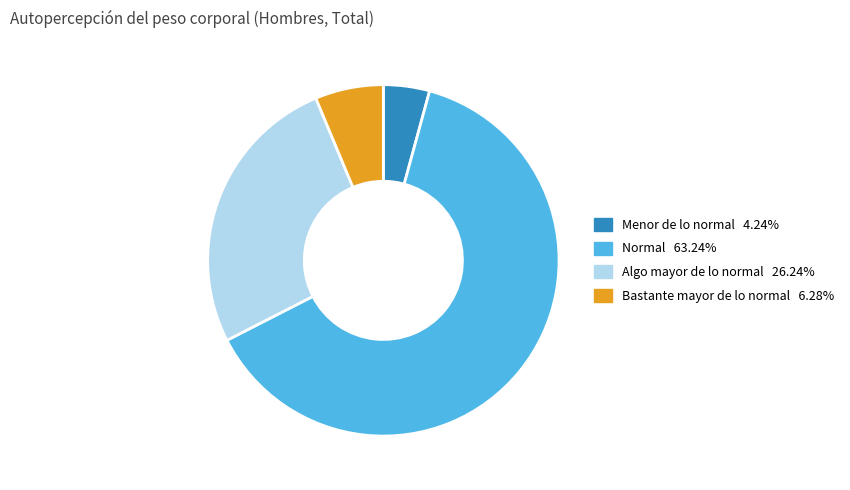

Approximately how many times larger is the value at Algo mayor de lo normal compared to Normal?

0.4